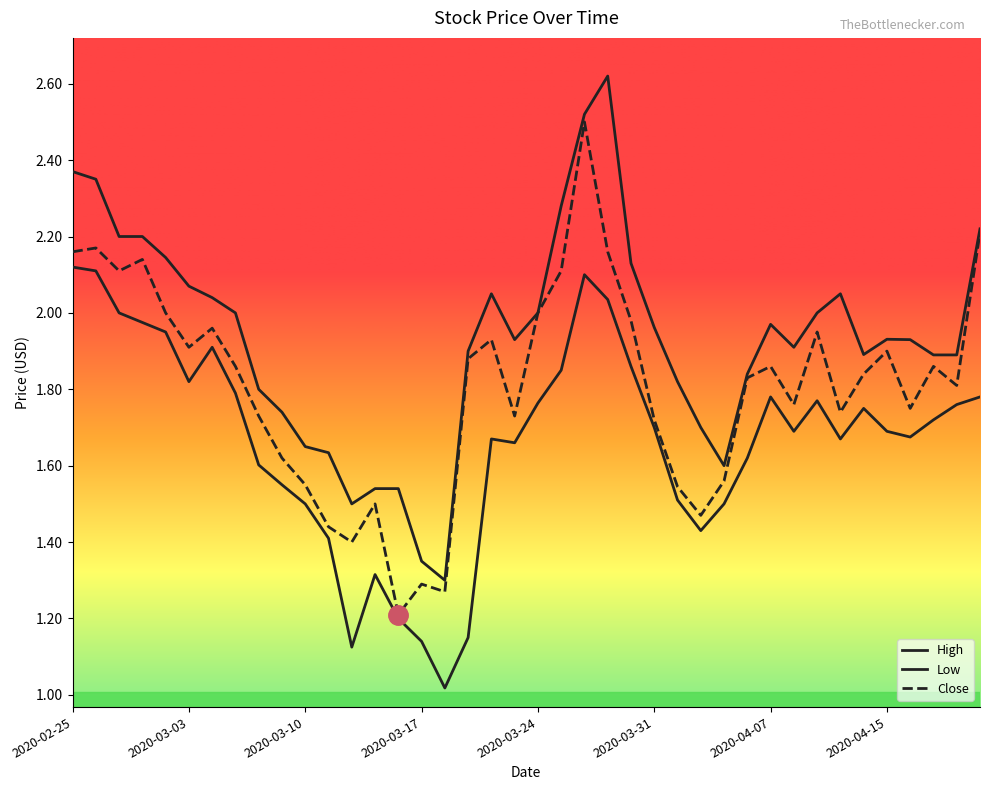

List the series in order of their overall mean, lowest first.

Low, Close, High